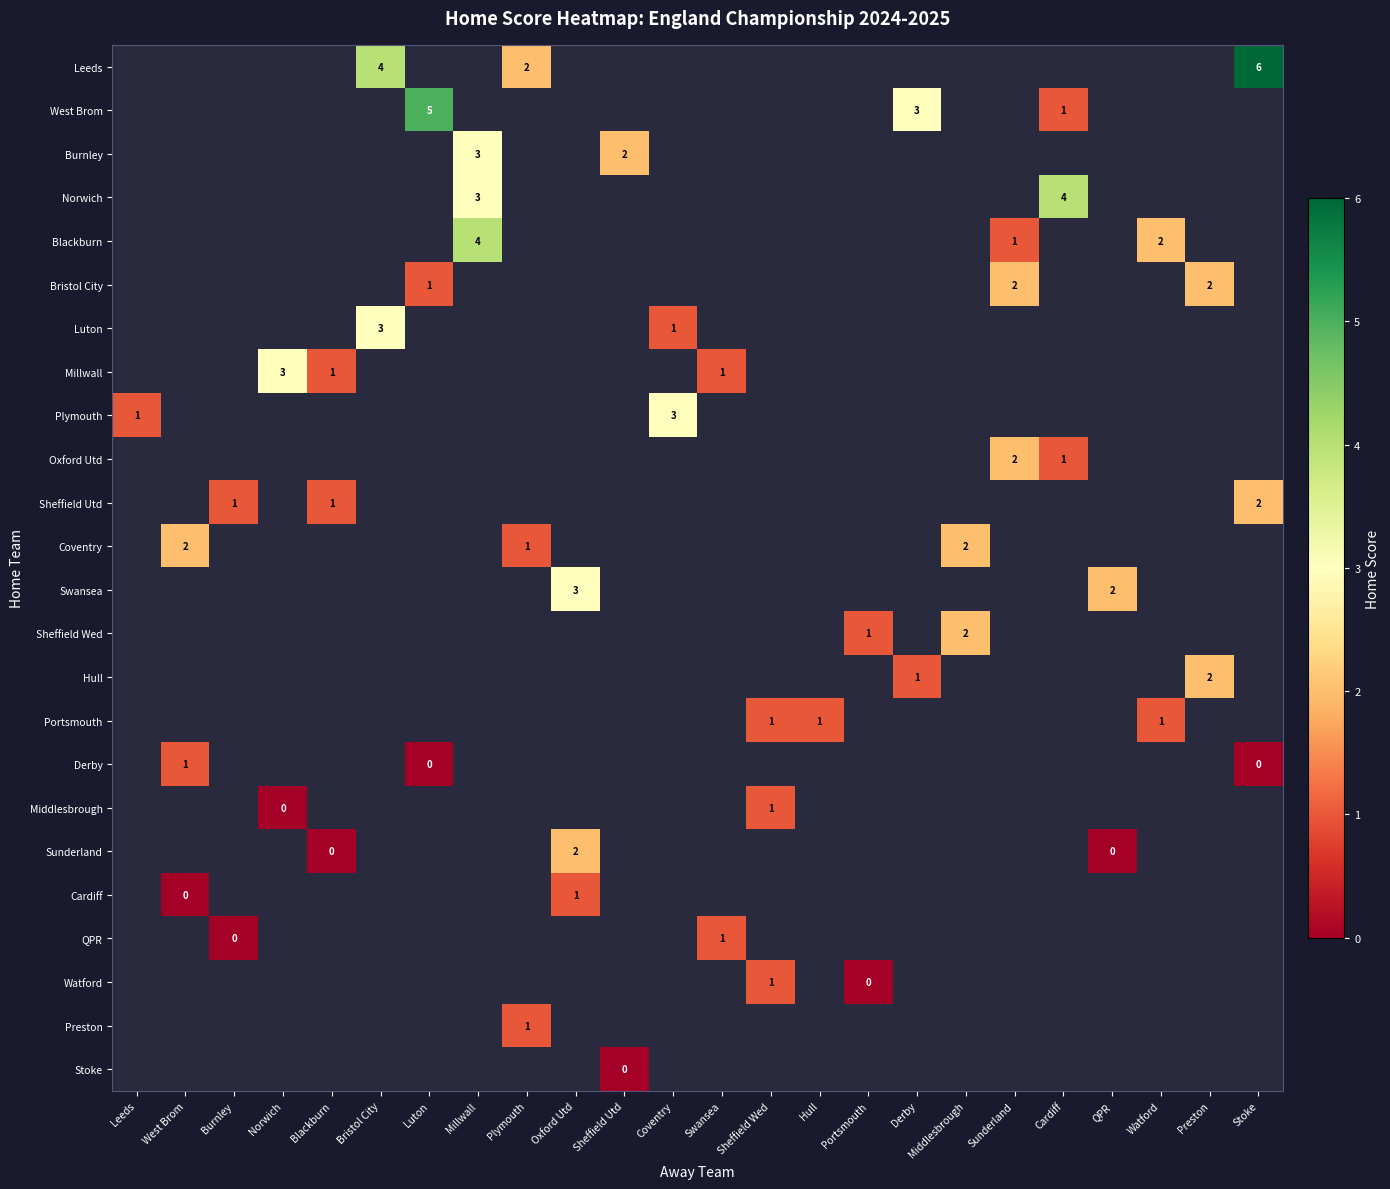

Which has a higher value, Portsmouth or Blackburn?

Blackburn